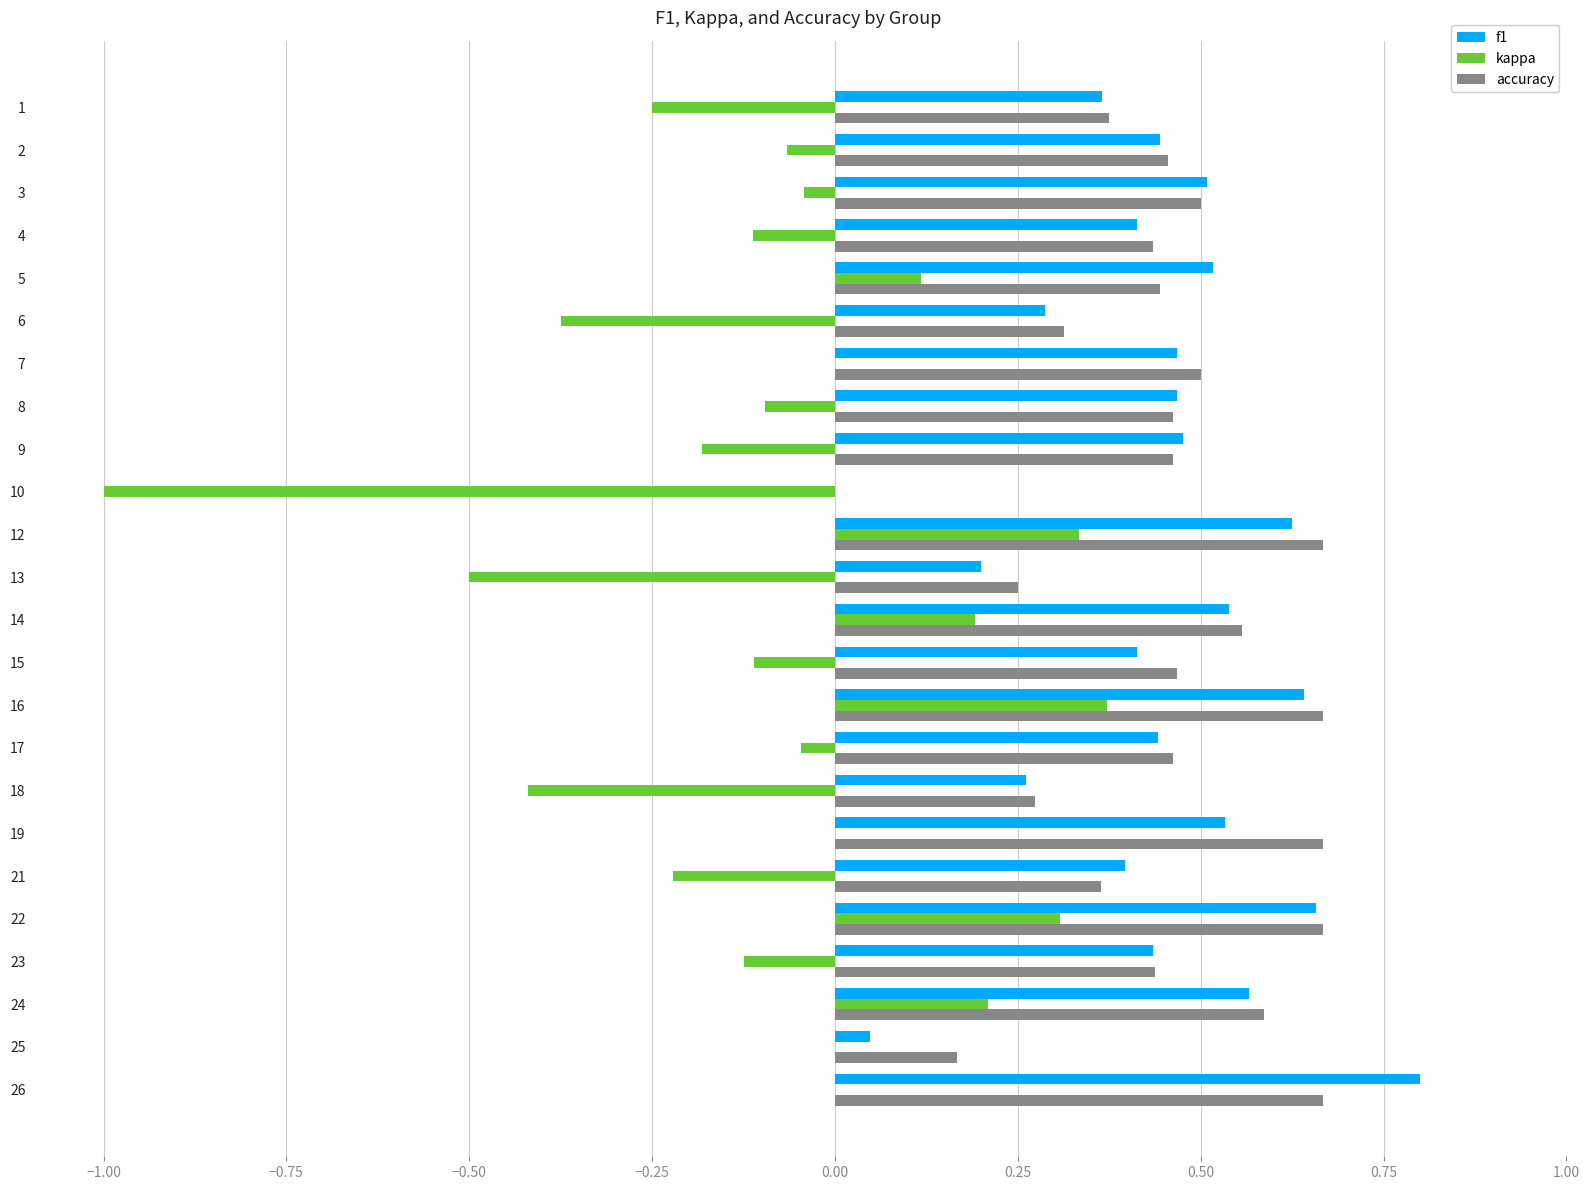

Which category has the highest value across all series?

26